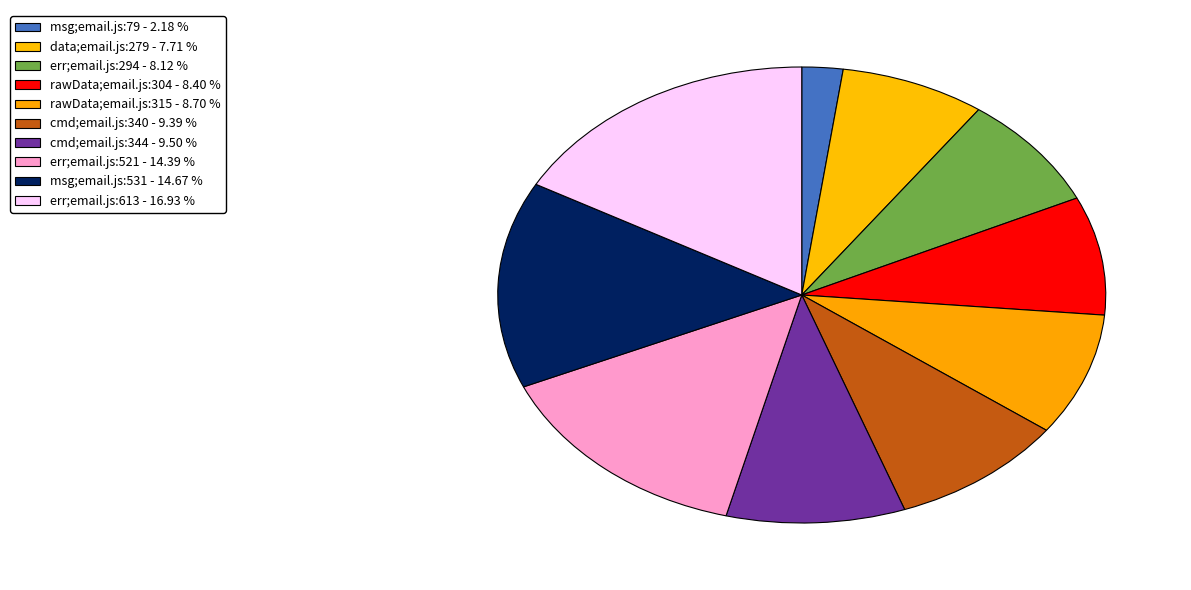

To the nearest percent, what is the difference between the cmd;email.js:340 and err;email.js:613 slice percentages?

8%